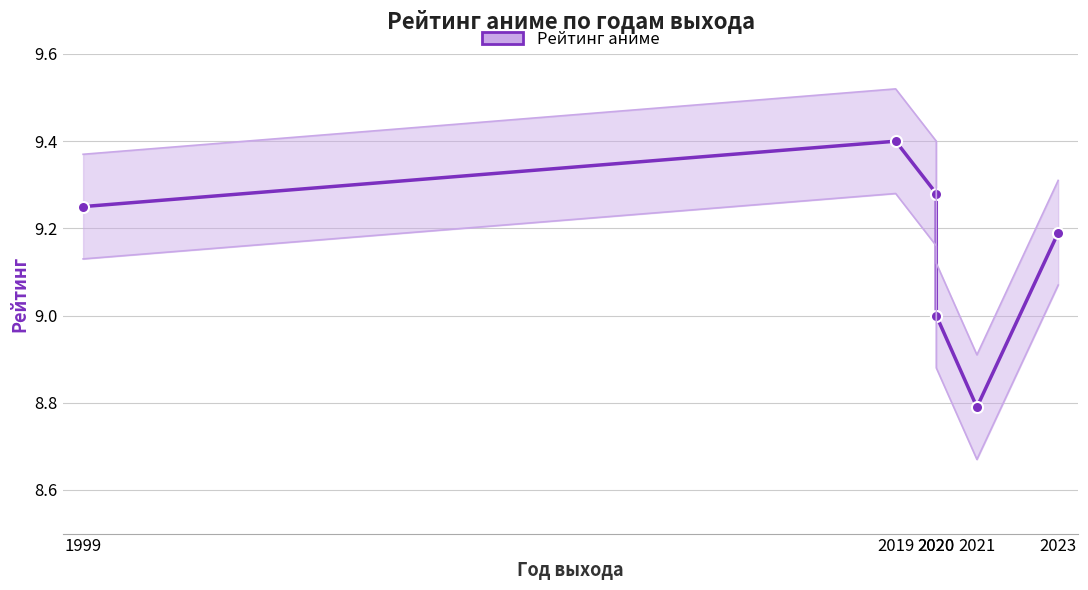

What is the ratio of the value at 2023 to the value at 2020?

1.0